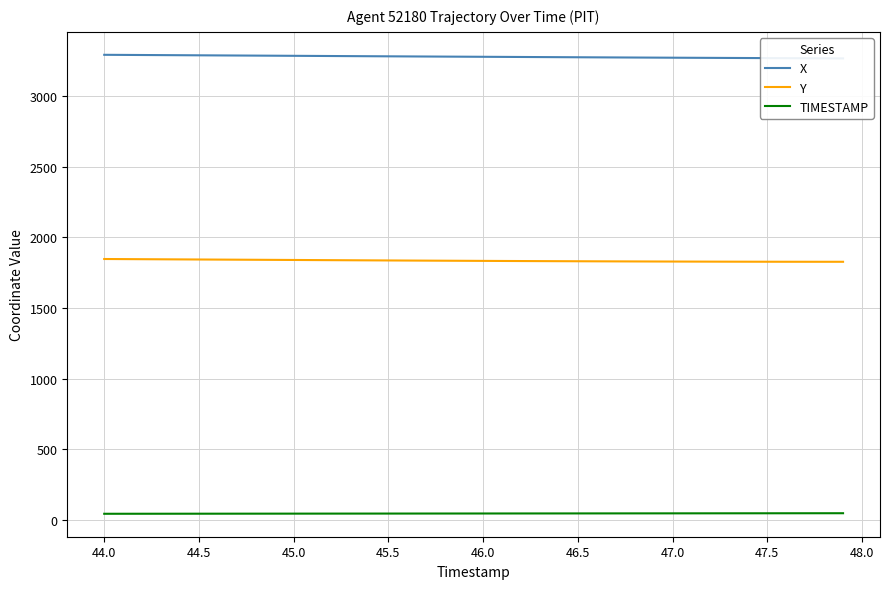

What is the lowest value of the Y series?

1826.6